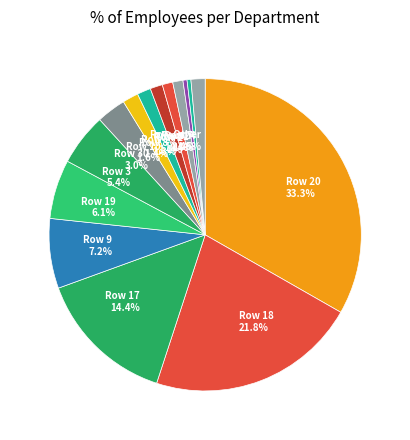

What portion of the pie excludes Row 29 1.3%?

98.7%